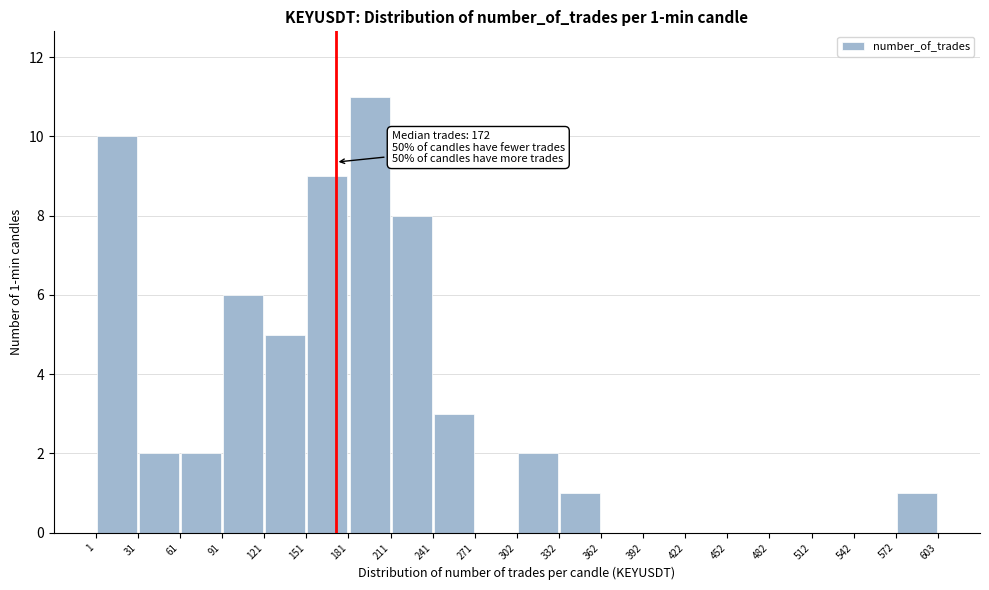

Over which range of the x-axis is the bar tallest?

181 to 211